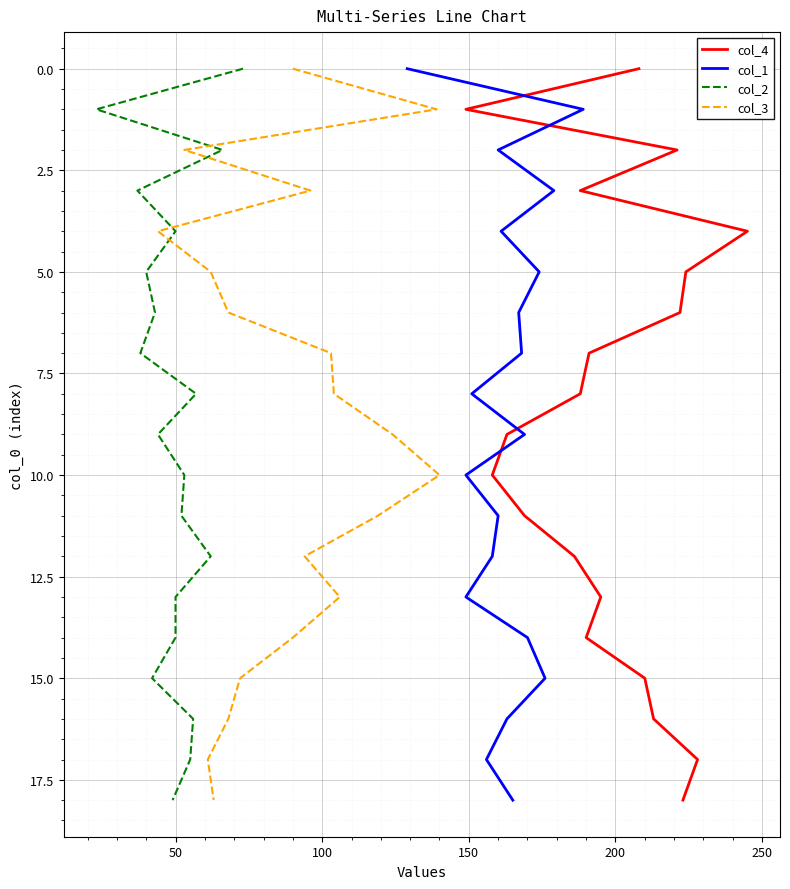

True or false: col_2 and col_4 cross at least once.

False